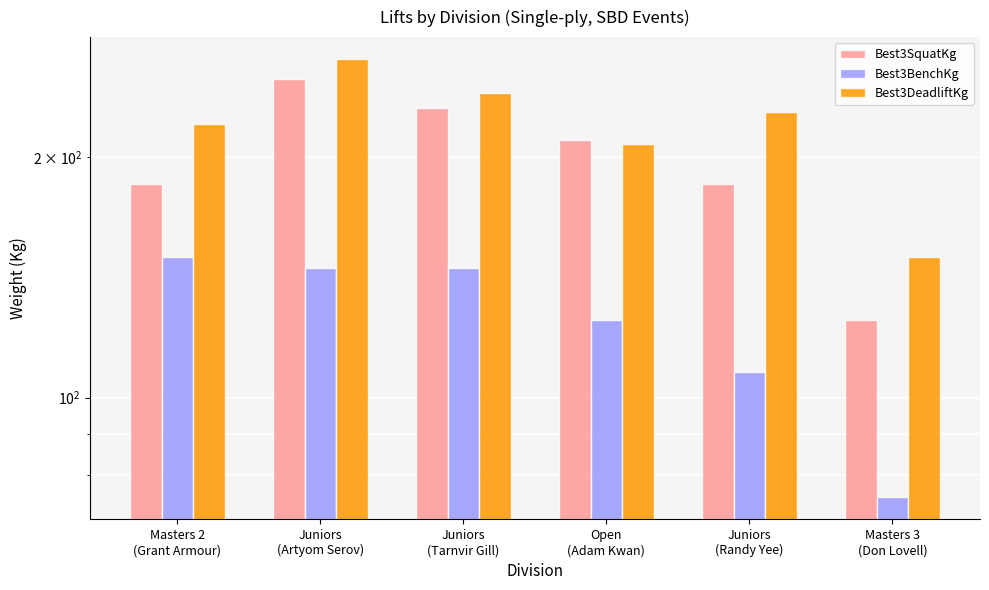

What value does the Best3DeadliftKg series have at Masters 2
(Grant Armour)?

220.0